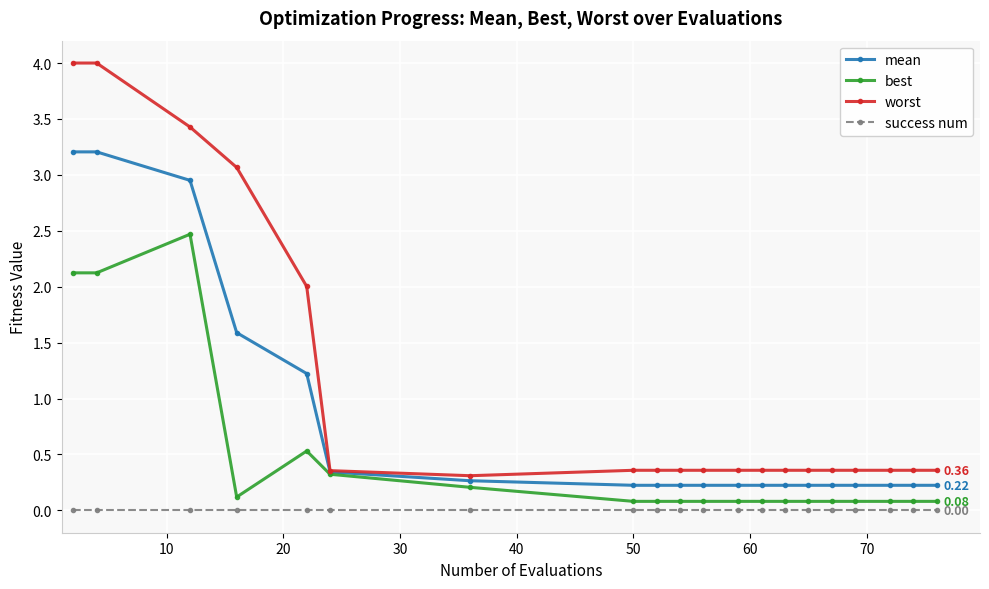

Which series has the largest range (max minus min)?

worst